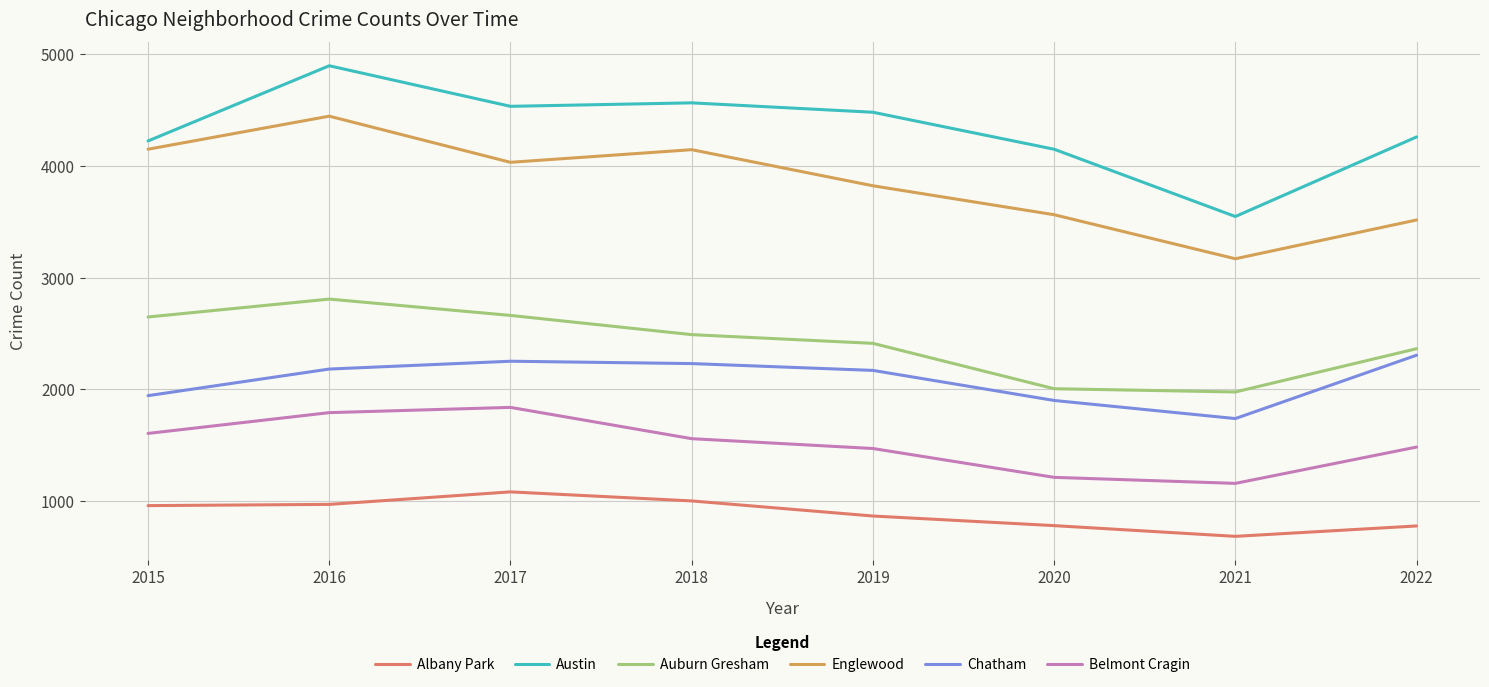

How many distinct data groups are displayed?

6